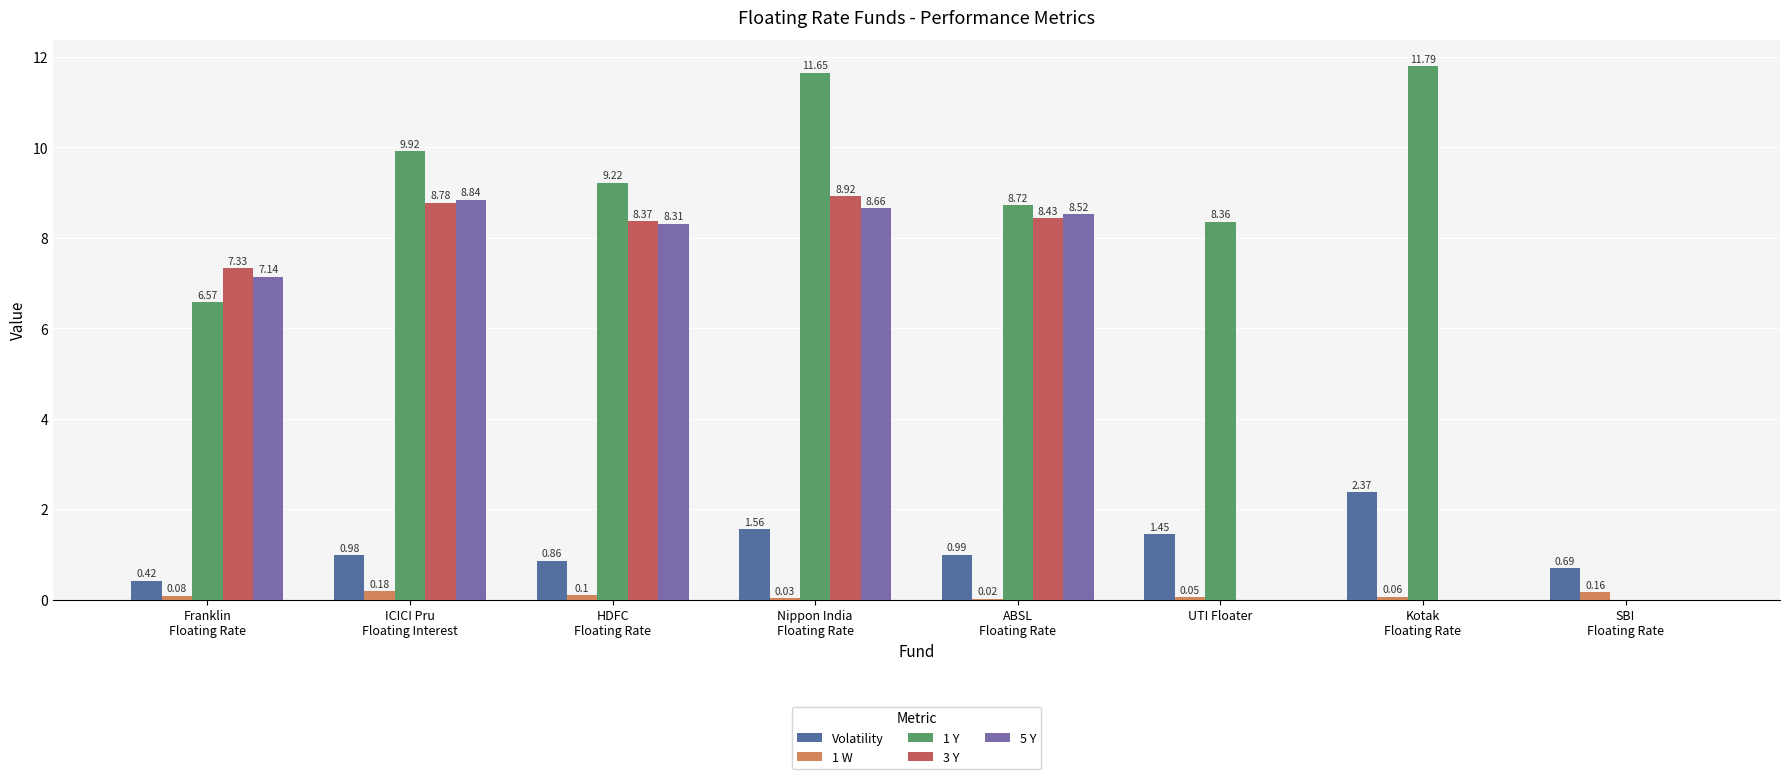

What is the sum of all 3 Y values?

41.8